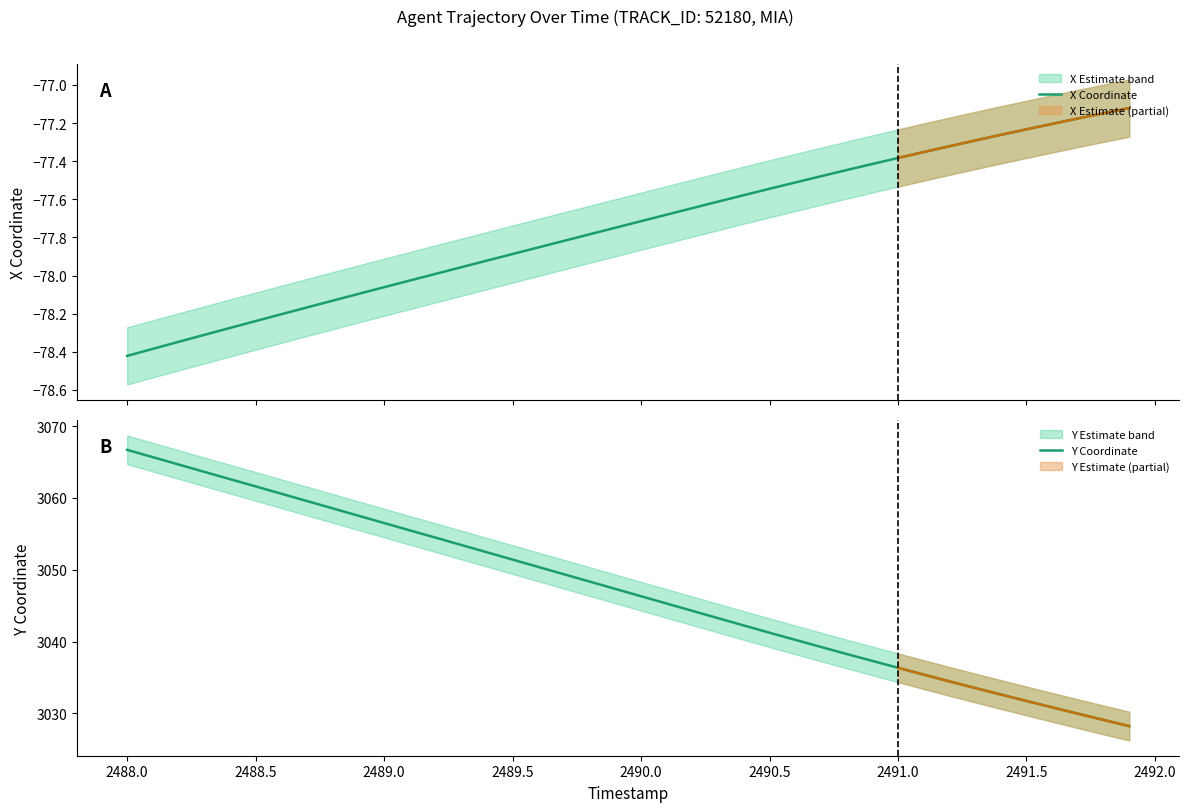

Count the number of categories in the chart.

40